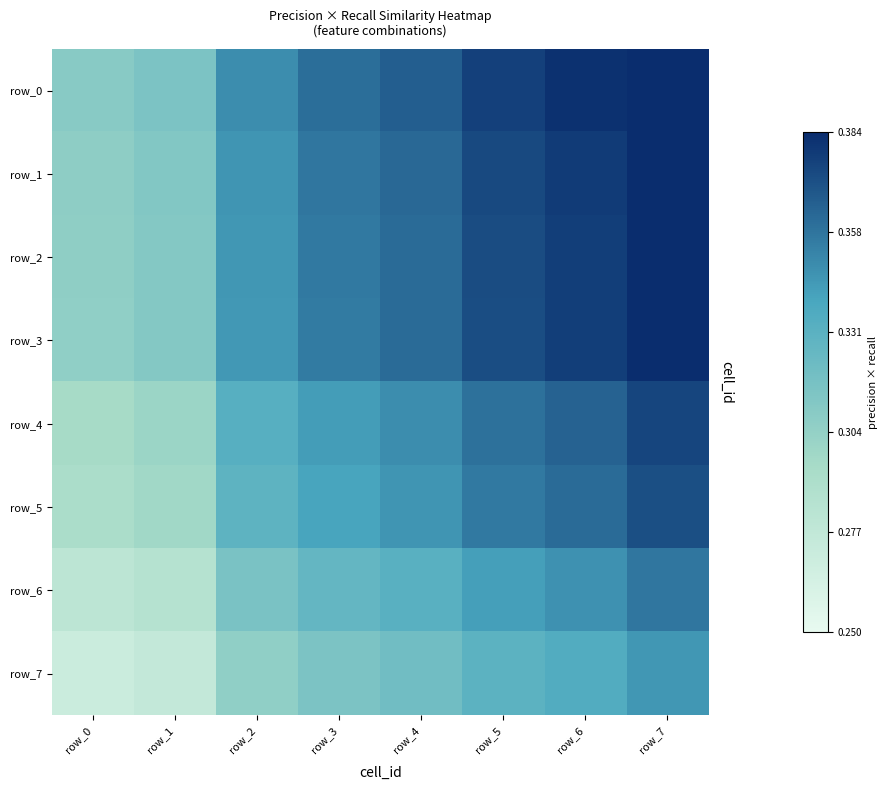

Reading left to right, transcribe all the data shown in this chart.

row_0: 0.3	0.3	0.3	0.4	0.4	0.4	0.4	0.4
row_1: 0.3	0.3	0.3	0.4	0.4	0.4	0.4	0.4
row_2: 0.3	0.3	0.3	0.4	0.4	0.4	0.4	0.4
row_3: 0.3	0.3	0.3	0.4	0.4	0.4	0.4	0.4
row_4: 0.3	0.3	0.3	0.3	0.3	0.4	0.4	0.4
row_5: 0.3	0.3	0.3	0.3	0.3	0.4	0.4	0.4
row_6: 0.3	0.3	0.3	0.3	0.3	0.3	0.3	0.4
row_7: 0.3	0.3	0.3	0.3	0.3	0.3	0.3	0.3